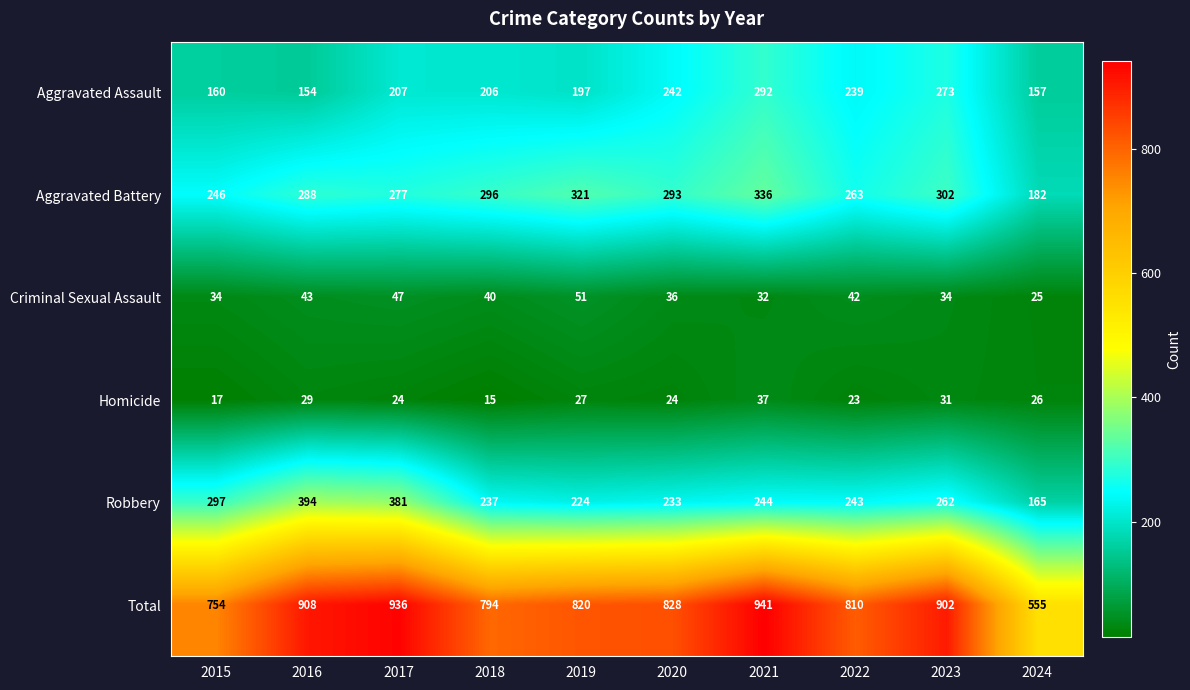

Which series has the largest range (max minus min)?

Total